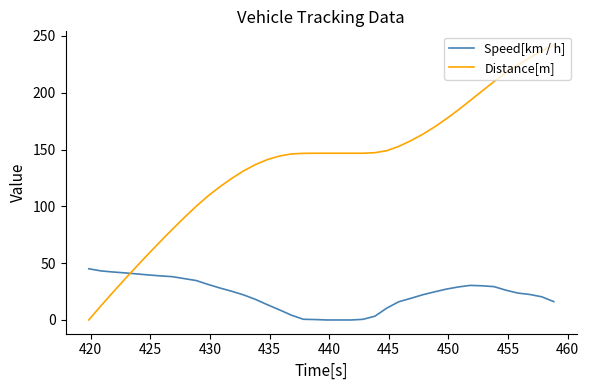

How many intersections are there between Distance[m] and Speed[km / h]?

1